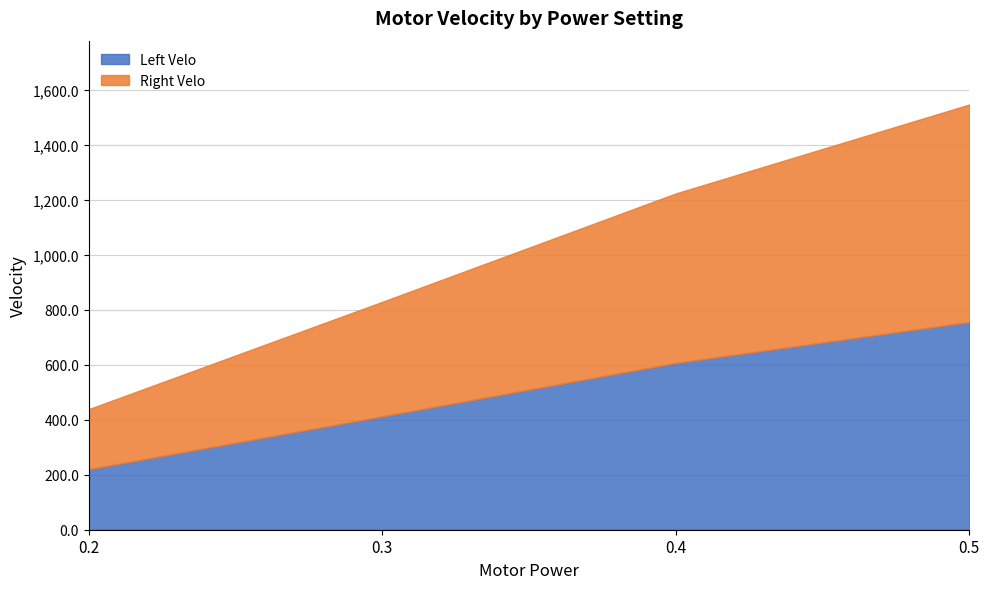

True or false: Left Velo and Right Velo cross at least once.

True